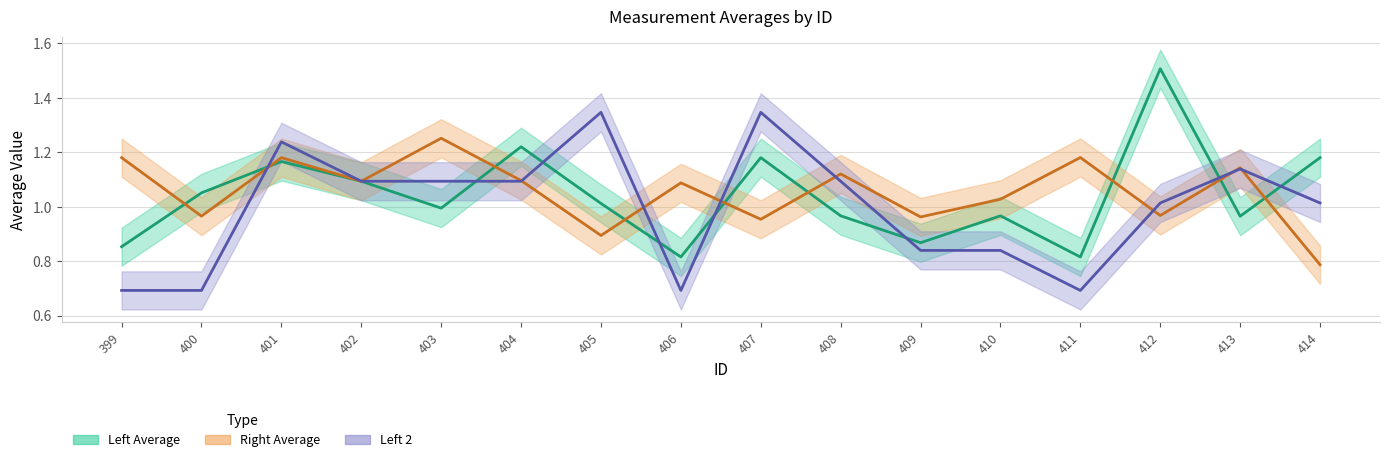

Is it true that Left 2 (line) equals 0.8 at 410?

True